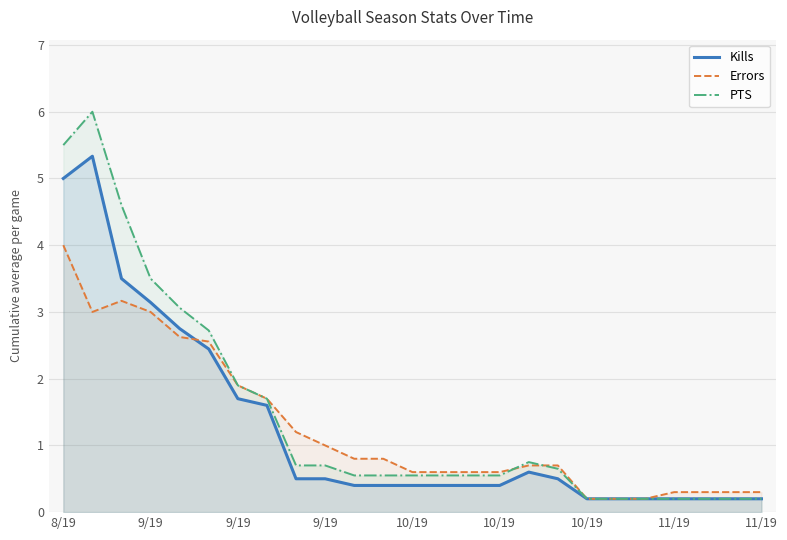

At which category does Kills reach its first local peak?

9/19